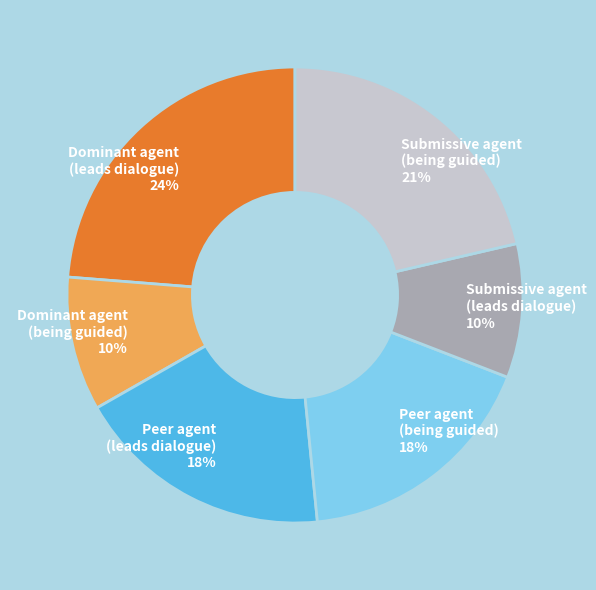

The Dominant agent (leads dialogue) 24% slice represents 15% of the pie. True or false?

False